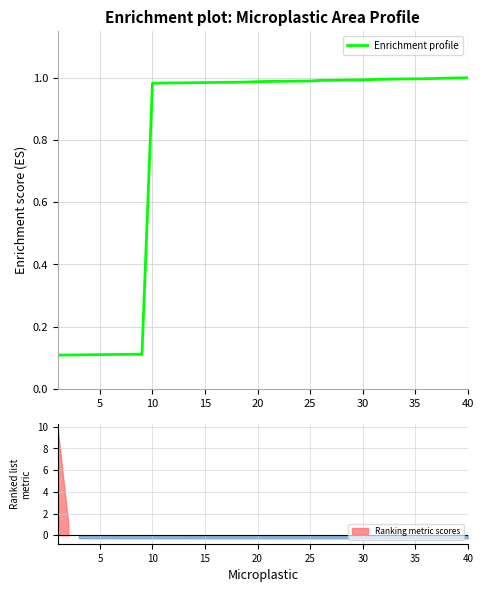

What is the sum of all values?

31.7